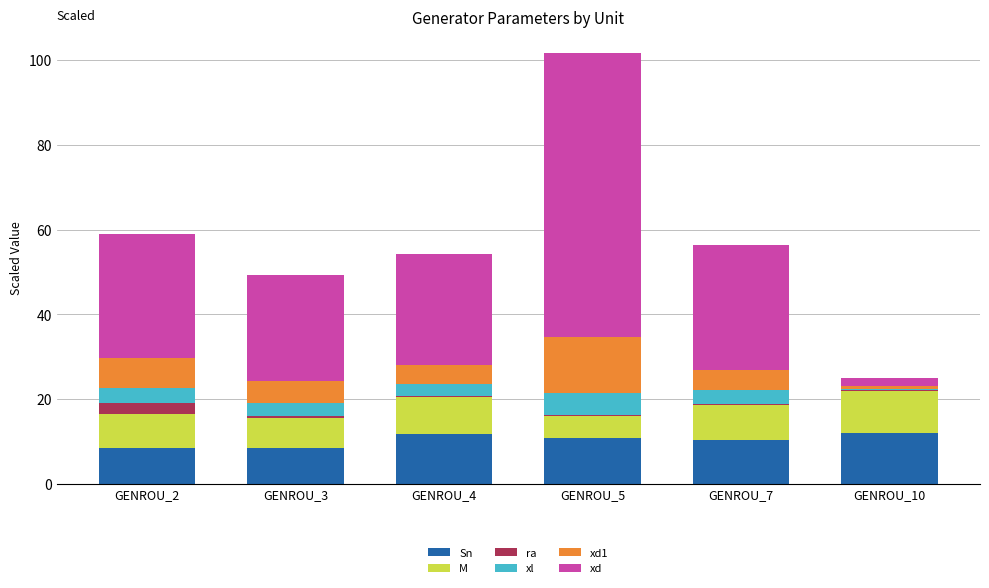

At which category is the sum across all series the highest?

GENROU_5